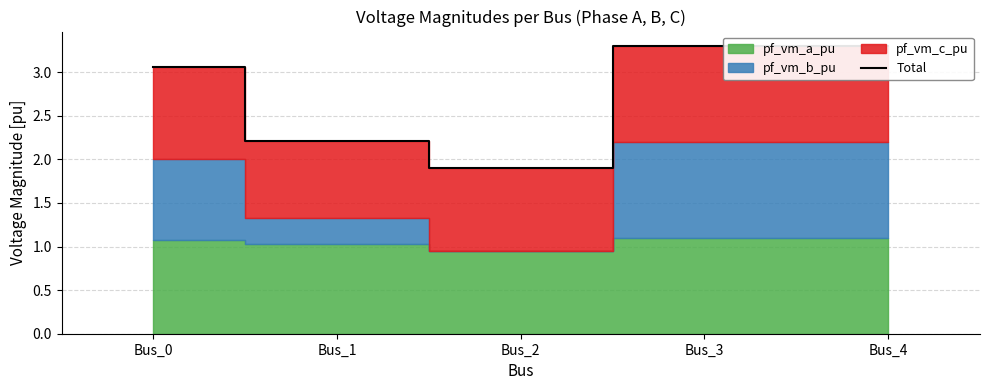

How many interior local valleys (lower than both neighbors) does the data have?

1